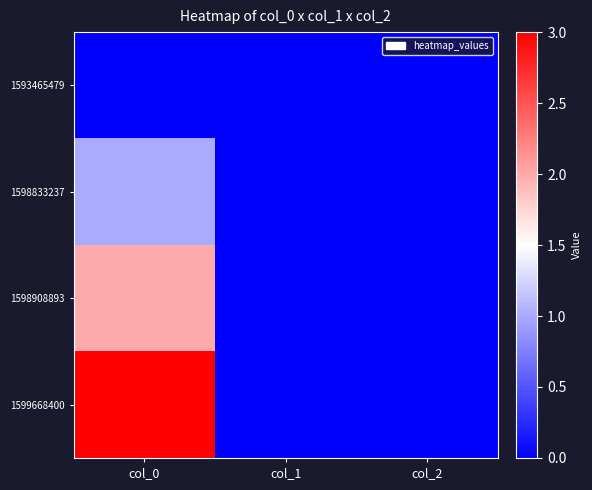

List the series in order of their peak value, lowest first.

1593465479, 1598833237, 1598908893, 1599668400